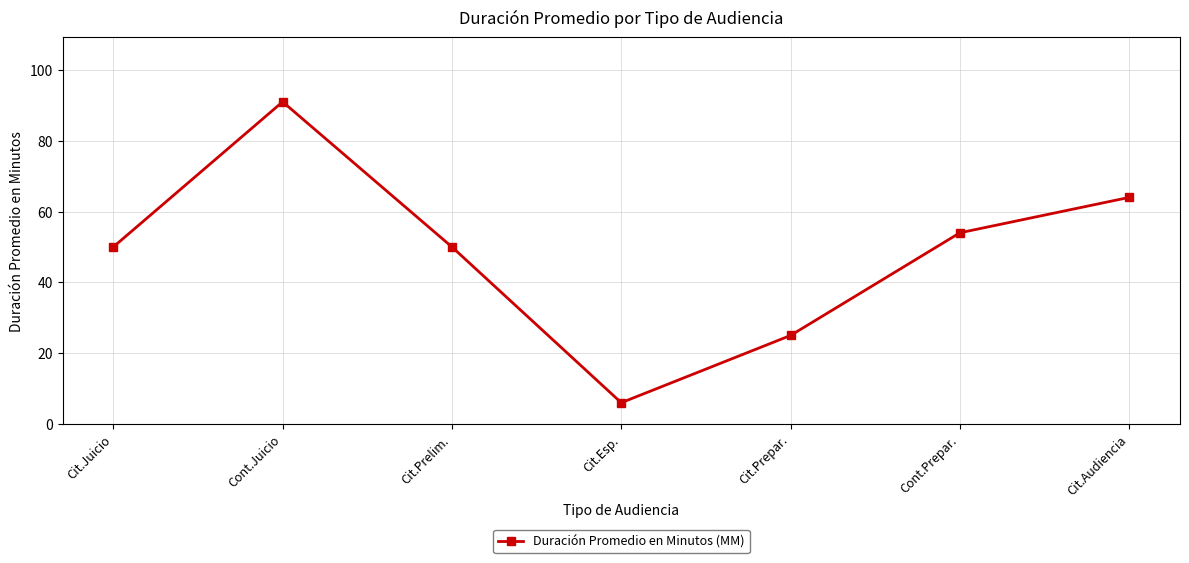

Approximately how many times larger is the value at Cit.Prelim. compared to Cit.Esp.?

8.3